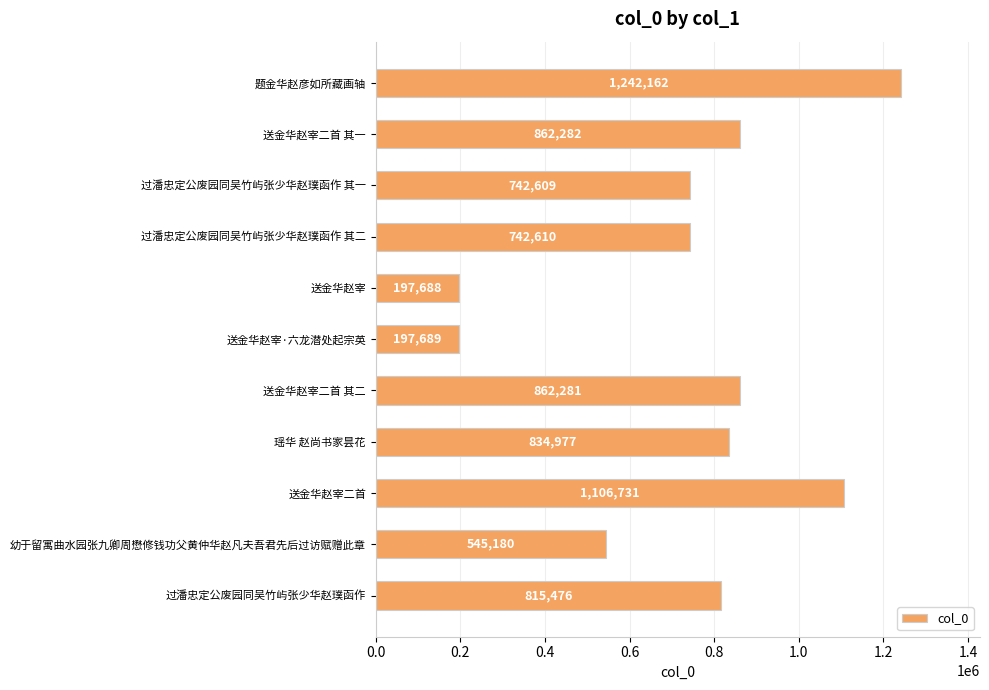

What is the sum of all values?

8149685